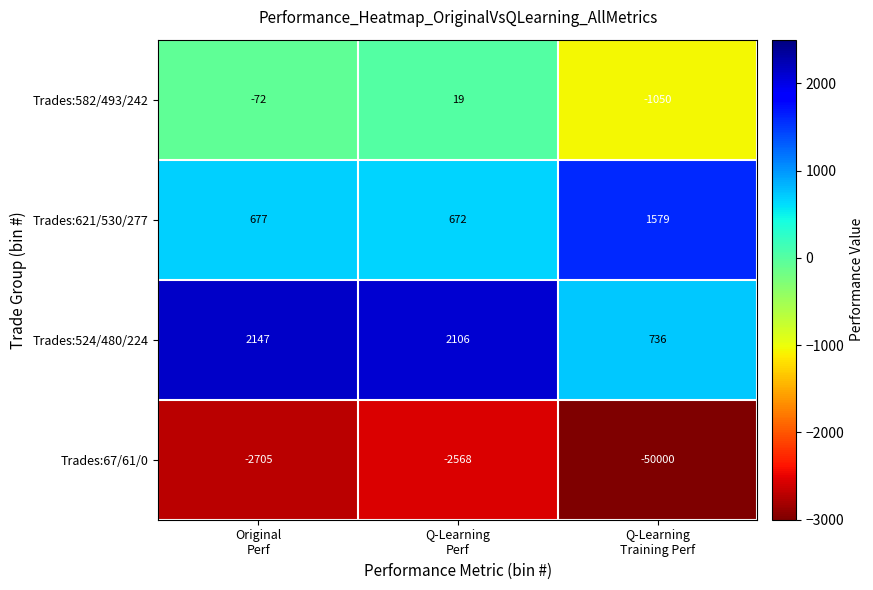

Which series has the widest spread of values?

Trades:67/61/0